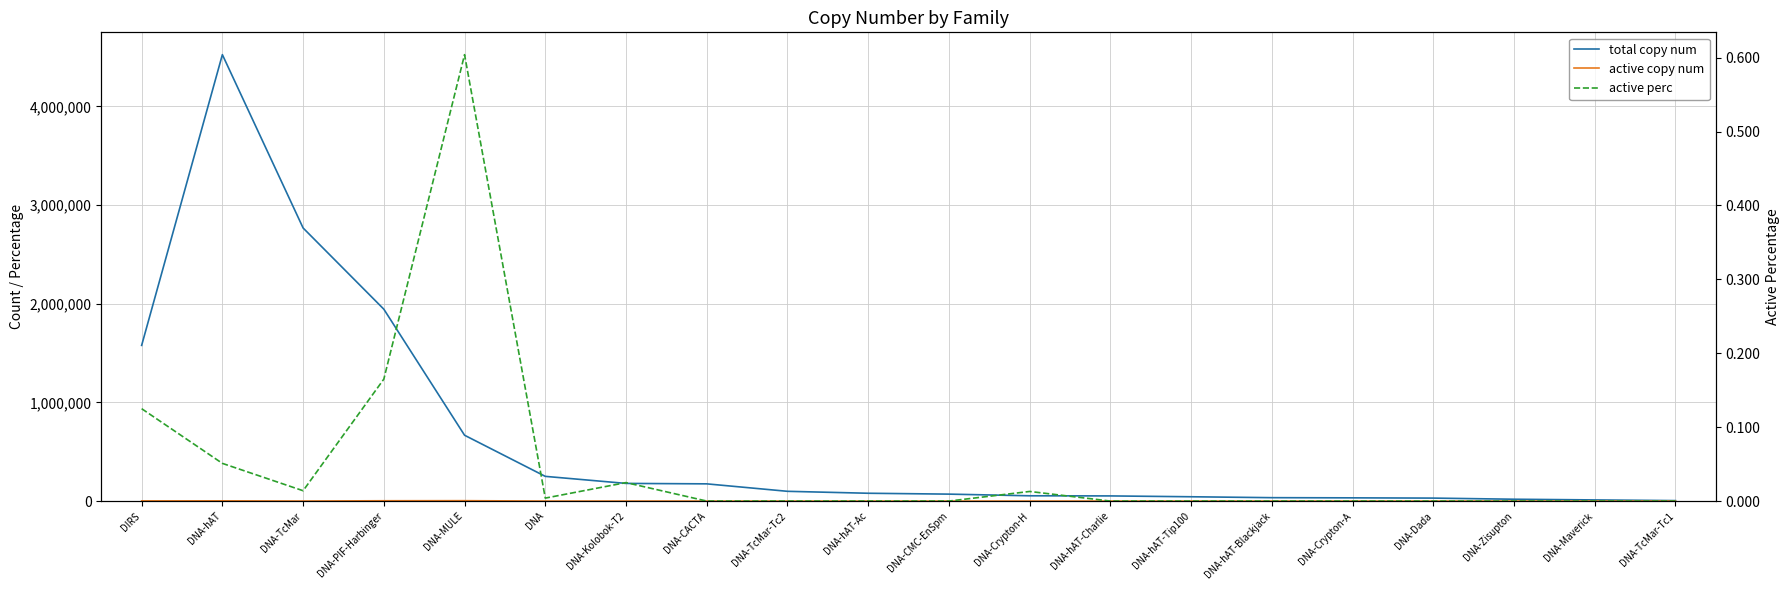

Which has a higher value, DNA-TcMar or DNA-MULE?

DNA-TcMar